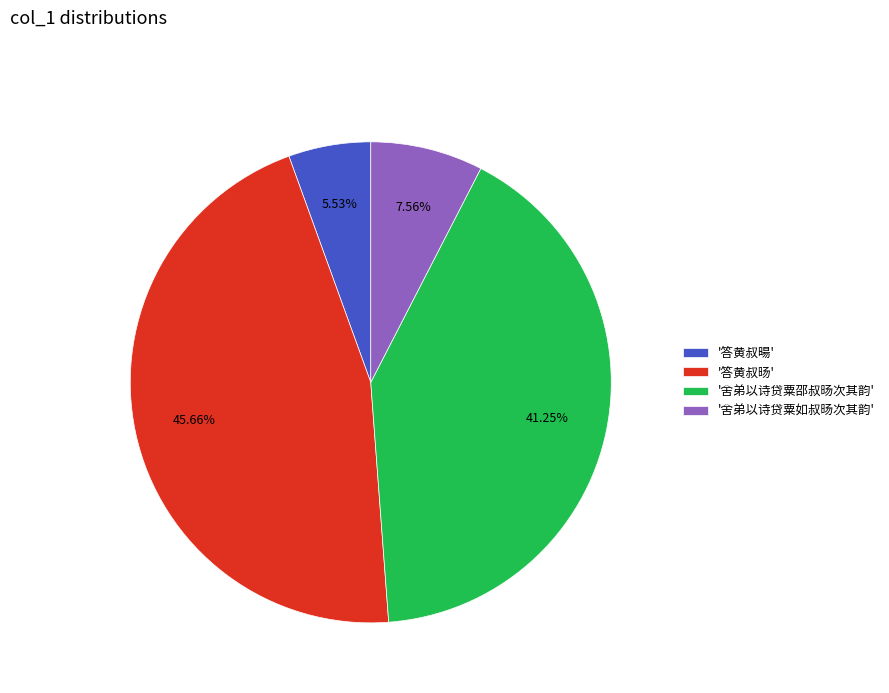

How many slices are in this pie chart?

4